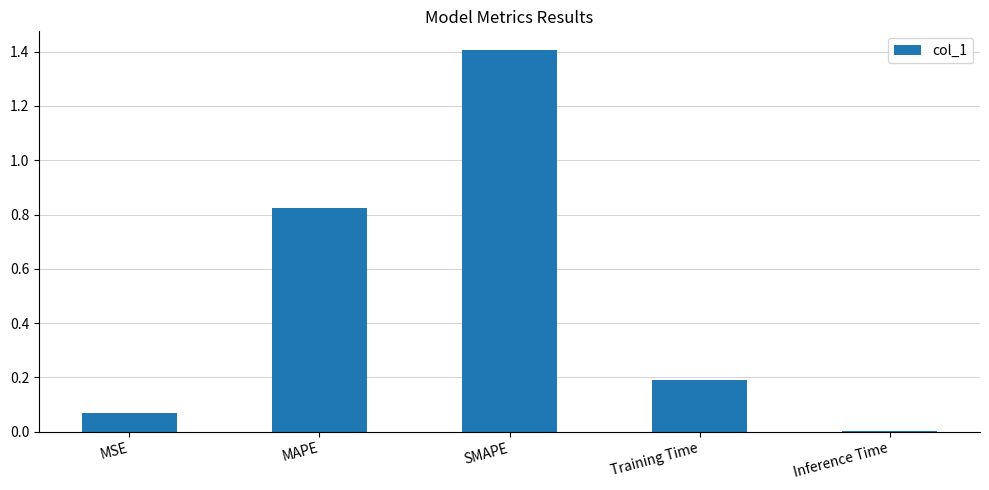

What is the sum of the values at SMAPE and MSE?

1.5